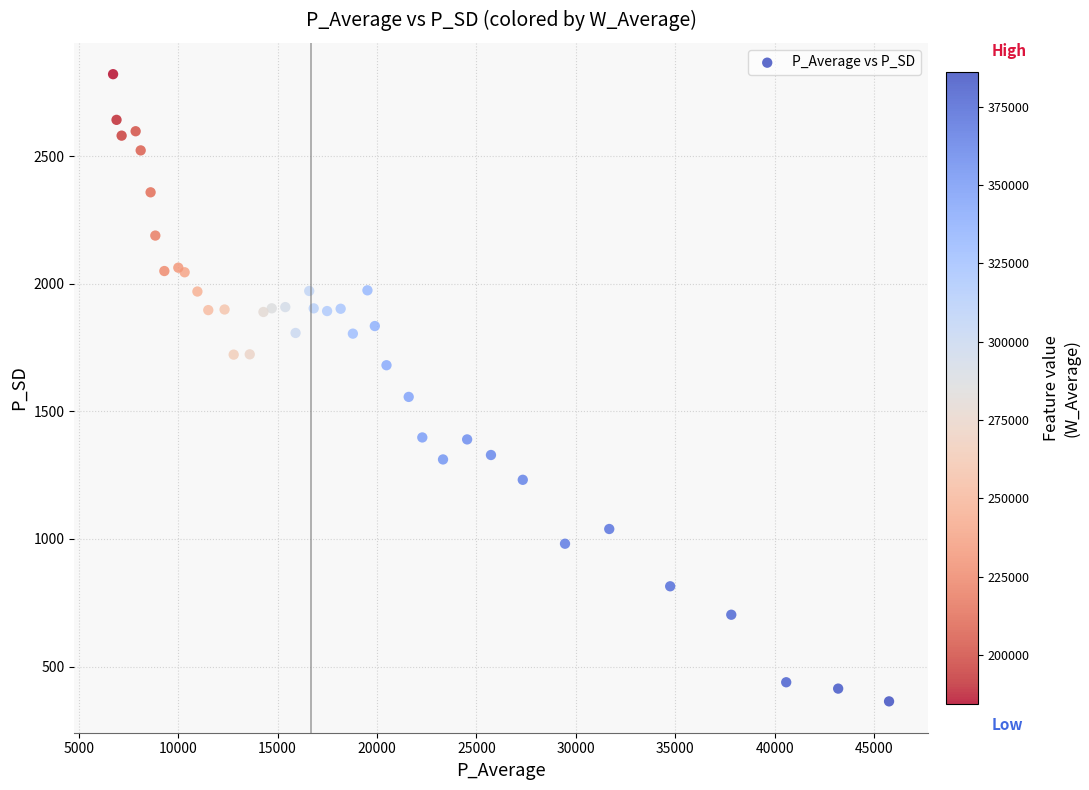

What Y value in the scatter plot is closest to 1592?

1556.9